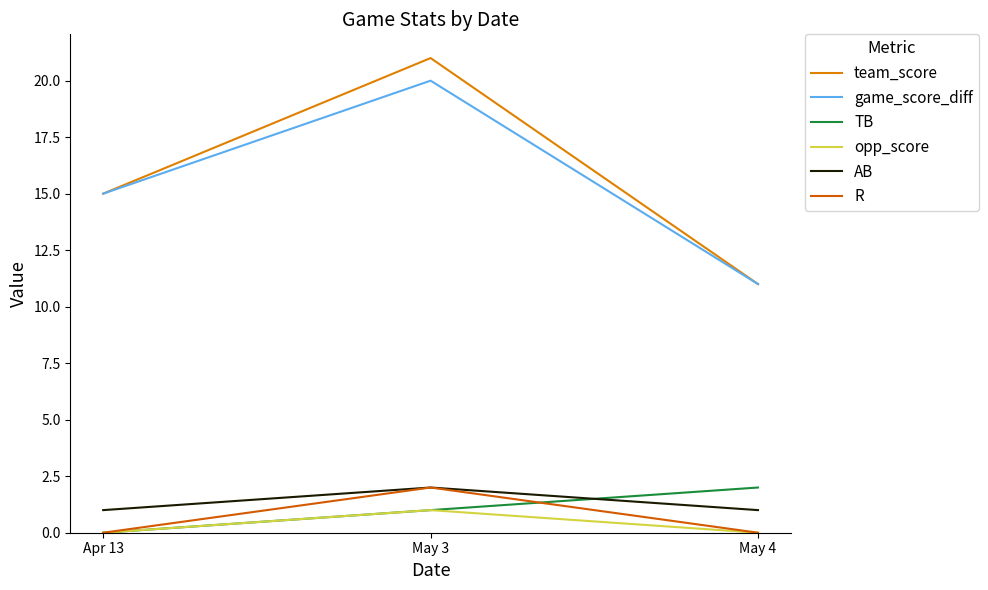

What is the sum of all R values?

2